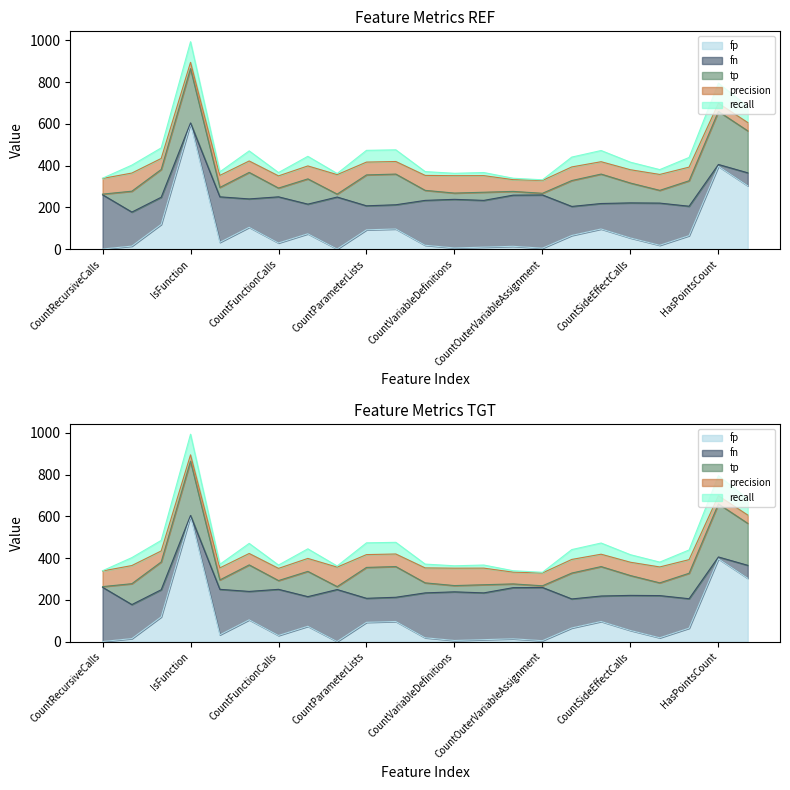

What is the difference between the maximum and minimum values in the precision series?

63.2